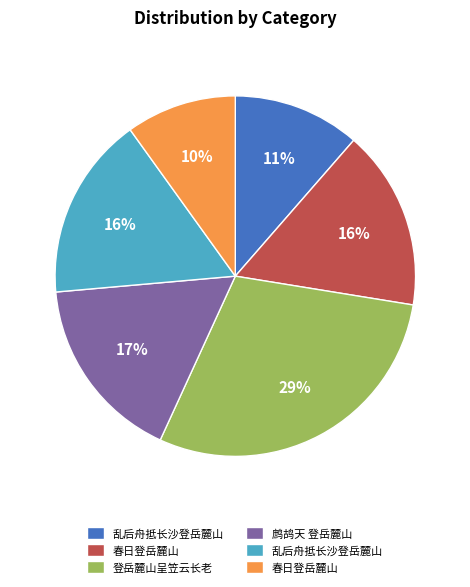

To the nearest percent, what is the difference between the largest and smallest slice percentages?

19%